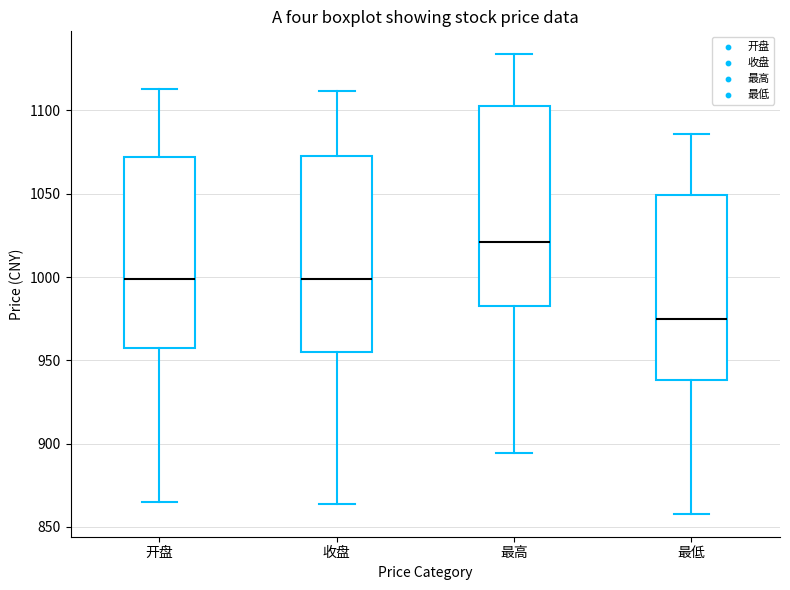

Reading left to right, transcribe this box plot: for each box, give where its median line is, the range the box spans, and where its two whiskers end, as read against the y-axis. The values are not printed on the chart, so give them approximately, as read against the axis.

开盘: median 1000, box 955 to 1070, whiskers 865 to 1115
收盘: median 1000, box 955 to 1075, whiskers 865 to 1110
最高: median 1020, box 985 to 1105, whiskers 895 to 1135
最低: median 975, box 940 to 1050, whiskers 860 to 1085